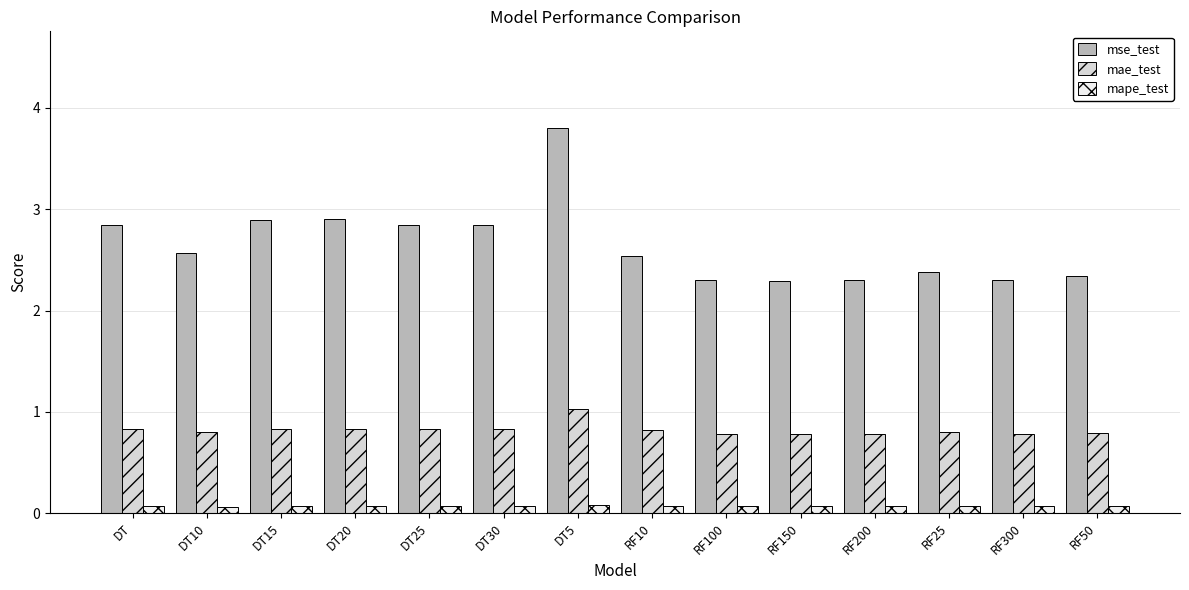

Does the chart contain any negative values?

No